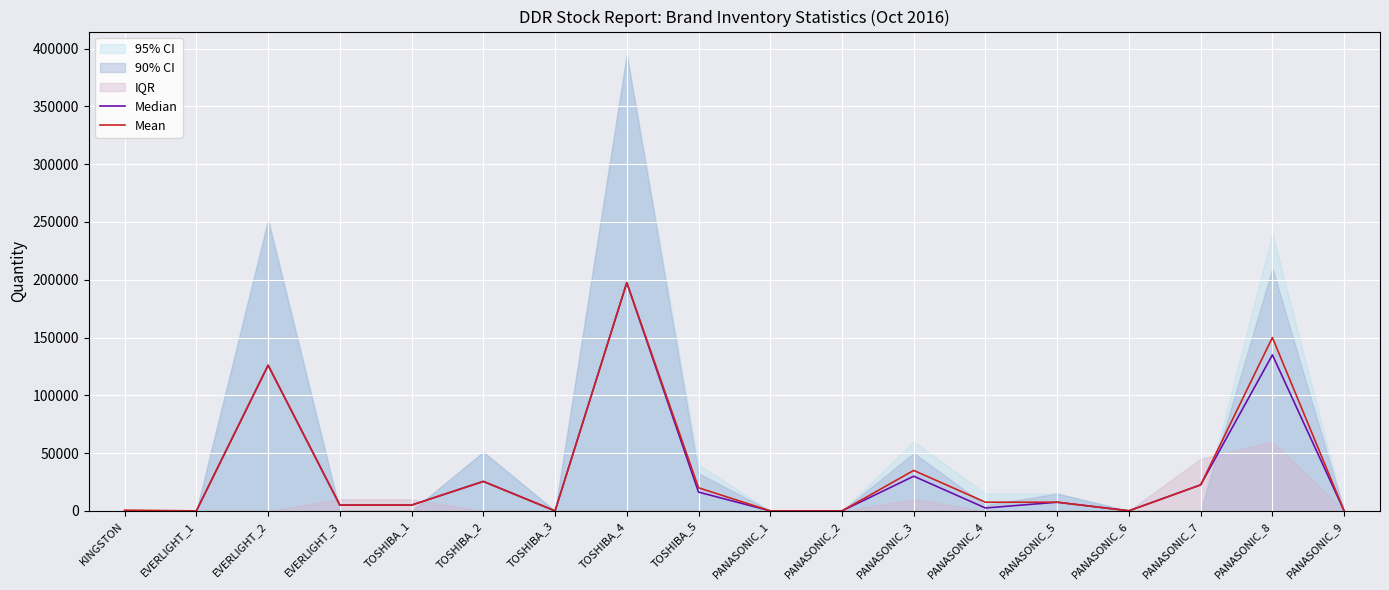

Between EVERLIGHT_3 and PANASONIC_1, which is larger?

EVERLIGHT_3